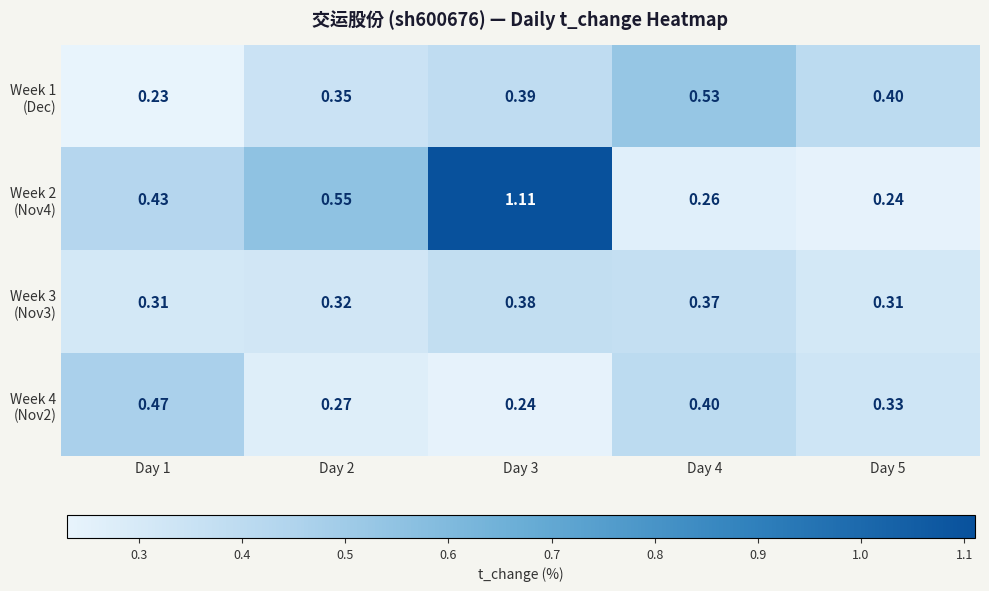

Which series has the largest total across all categories?

Week 2 (Nov4)